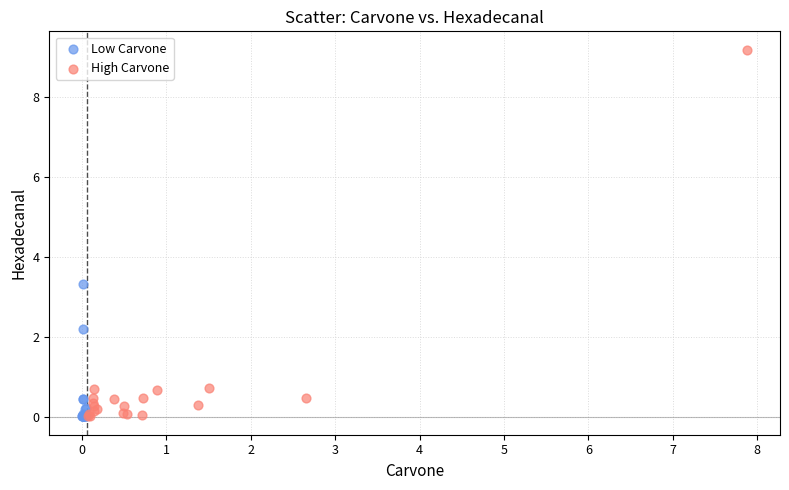

What are all the series names shown in the legend?

Low Carvone, High Carvone